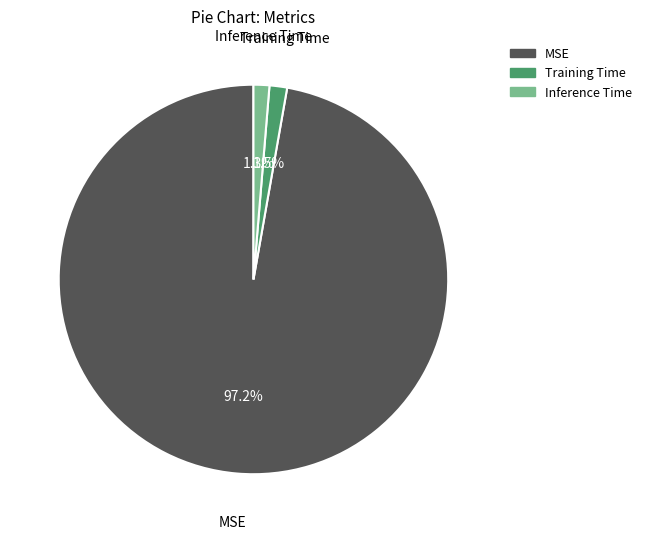

What is the largest slice in the pie chart?

MSE